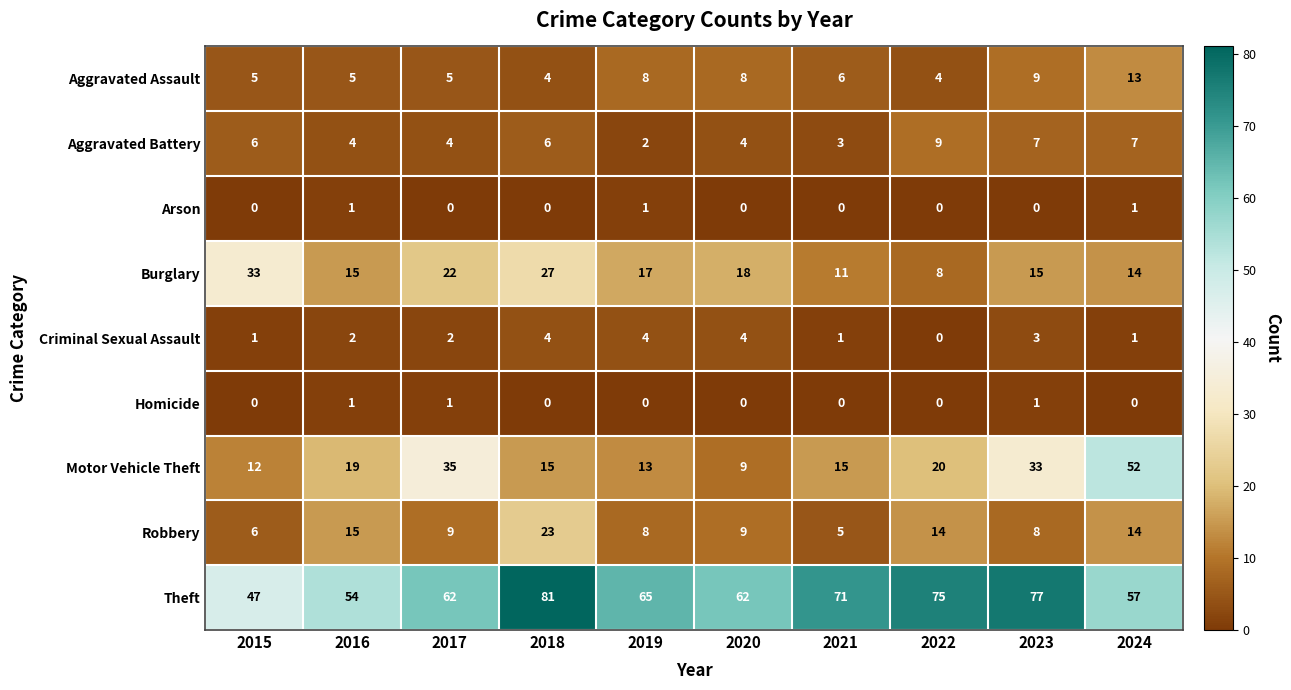

At how many categories does at least one series exceed 9?

10